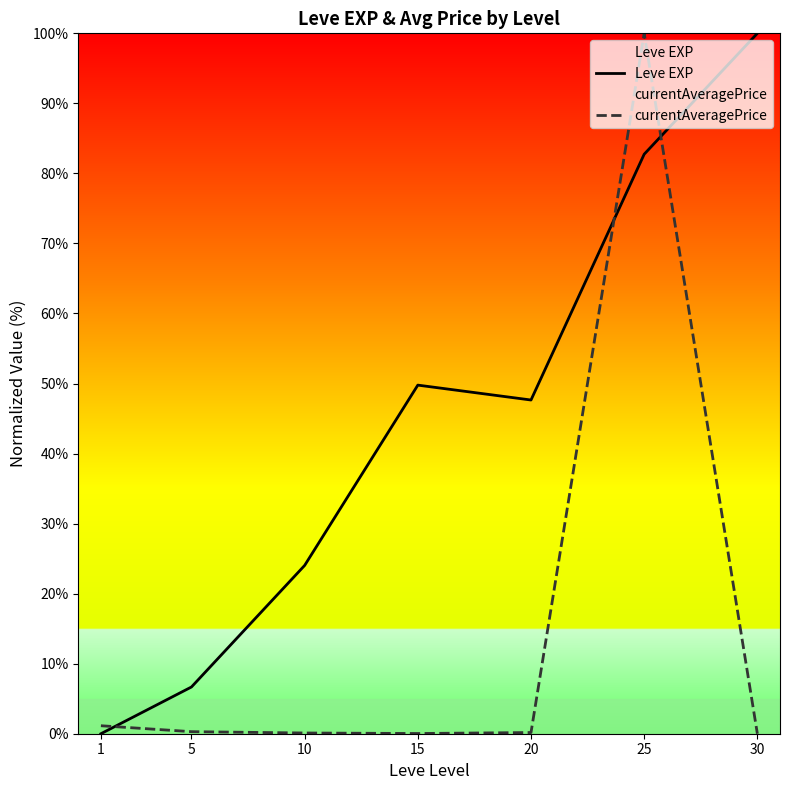

Reading left to right, list all the values displayed in this chart.

Leve EXP: 0.0	6.7	24.0	49.8	47.6	82.7	100.0
currentAveragePrice: 1.1	0.3	0.1	0.0	0.2	100.0	0.0